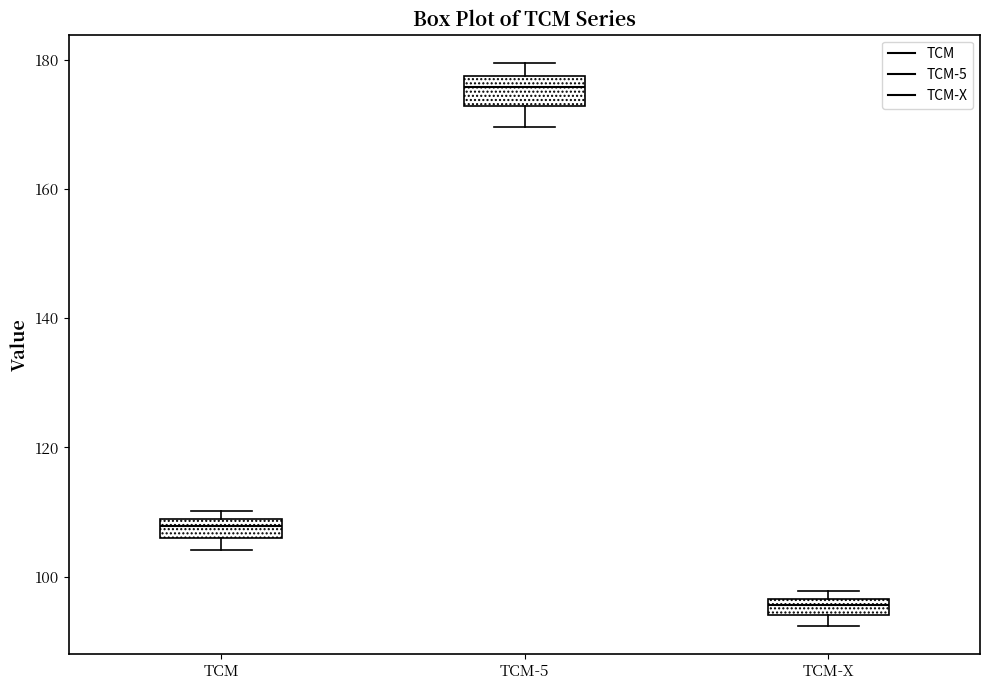

Where is the upper edge of the box for TCM on the y-axis? The values are not printed on the chart, so give them approximately, as read against the axis.

108